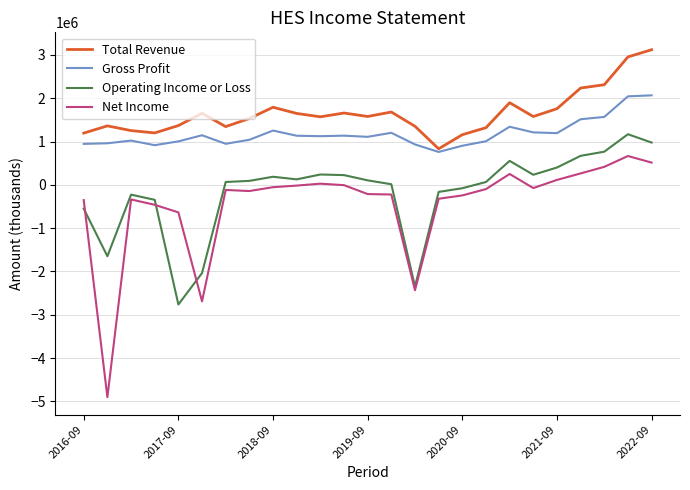

True or false: Total Revenue and Operating Income or Loss intersect in this chart.

False